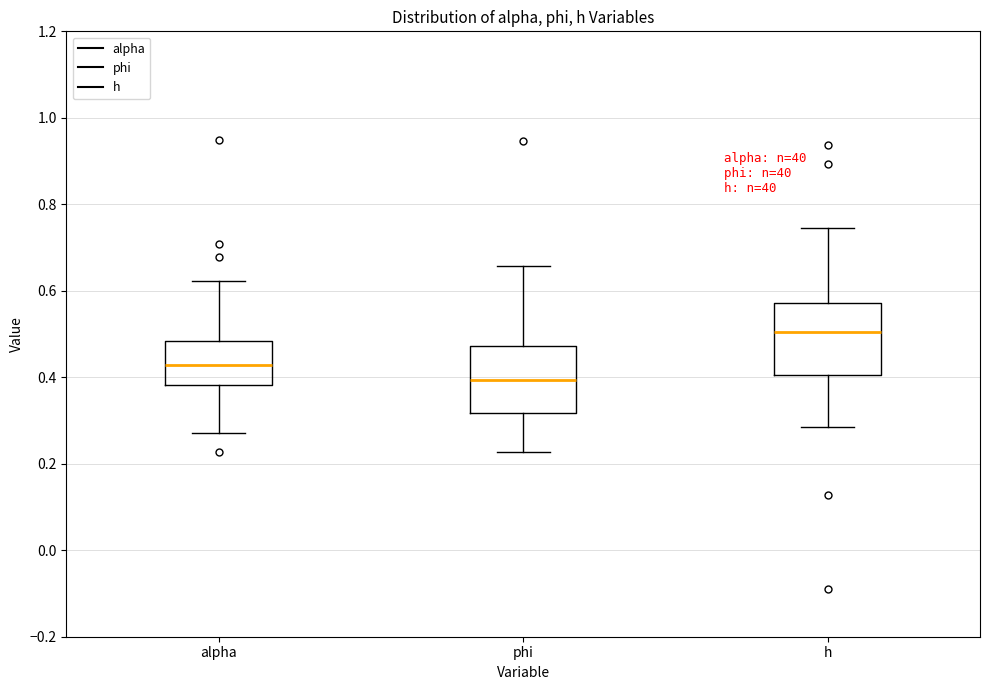

Reading left to right, read every box against the y-axis: the position of its median line, the range the box covers, and the ends of its whiskers. The values are not printed on the chart, so give them approximately, as read against the axis.

alpha: median 0.42, box 0.38 to 0.48, whiskers 0.28 to 0.62
phi: median 0.40, box 0.32 to 0.48, whiskers 0.22 to 0.66
h: median 0.50, box 0.40 to 0.58, whiskers 0.28 to 0.74